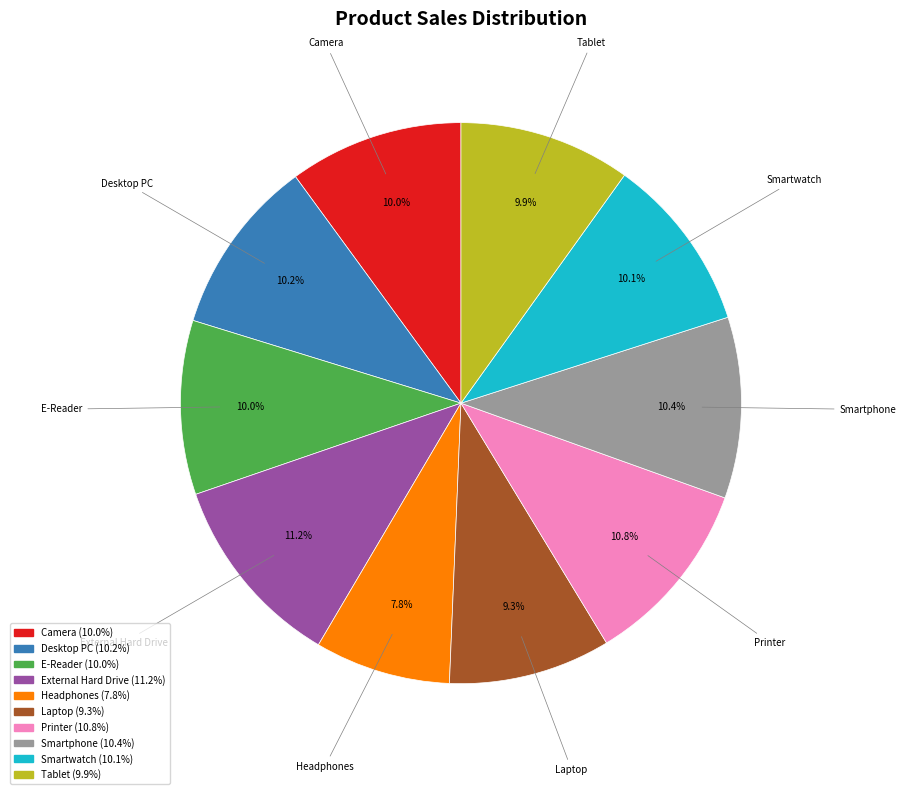

Combined, do External Hard Drive and Desktop PC account for over 50%?

No